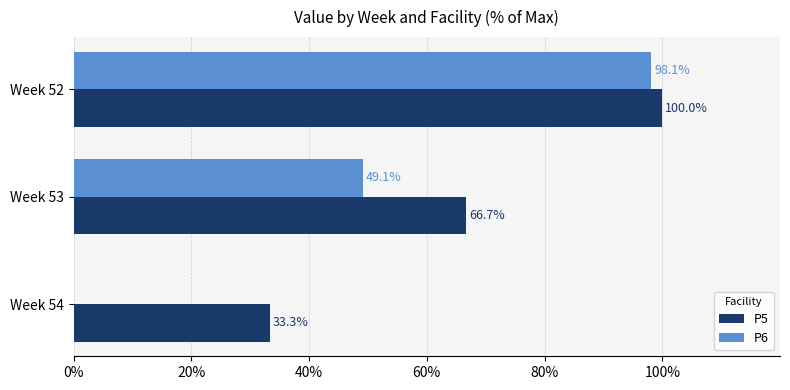

Is it true that P6 equals 88.0 at Week 53?

False